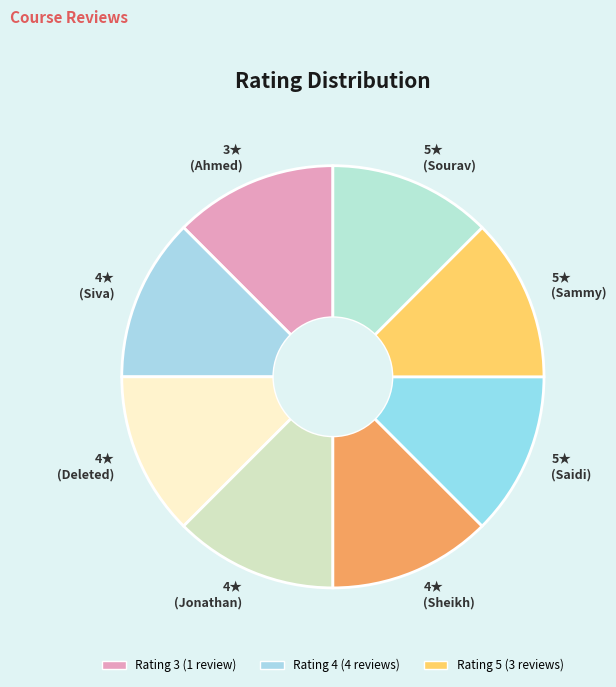

The 5★ (Sourav) slice represents 1% of the pie. True or false?

False